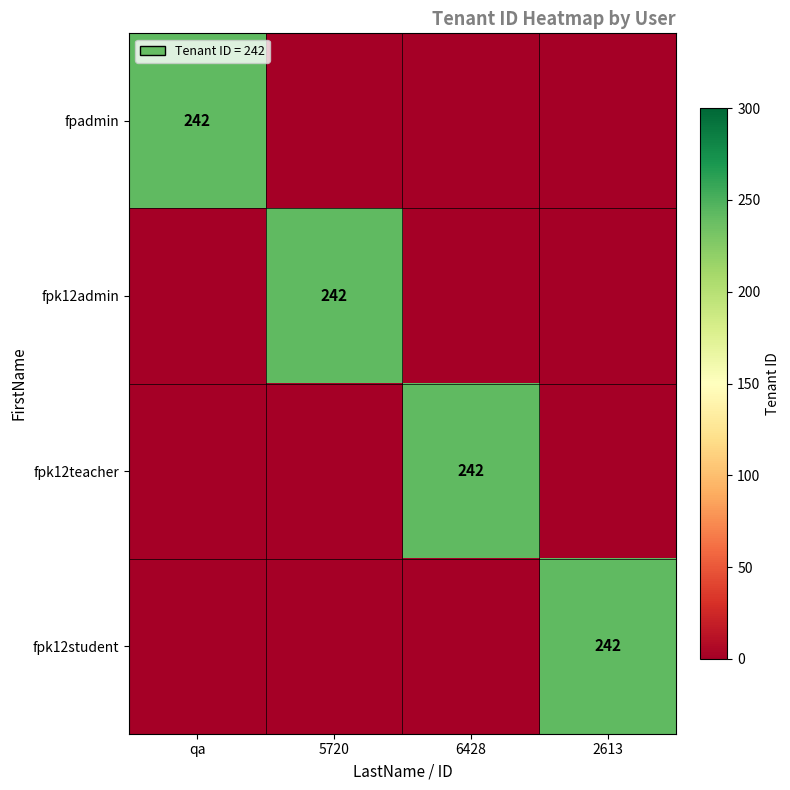

At how many categories does at least one series exceed 204?

4